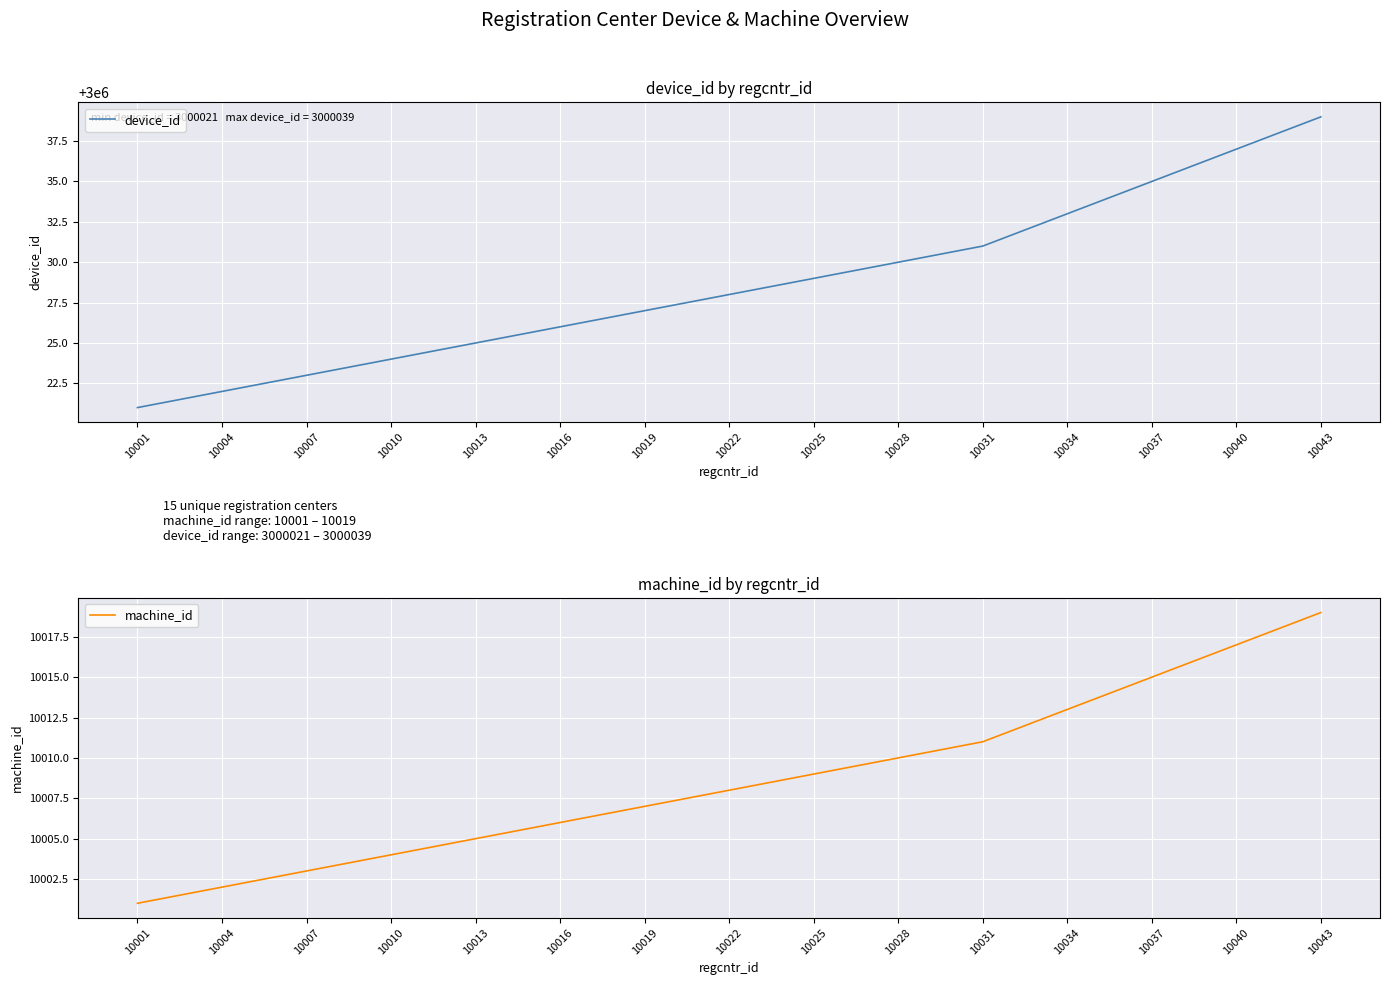

Does the chart display data point markers on the line(s)?

No